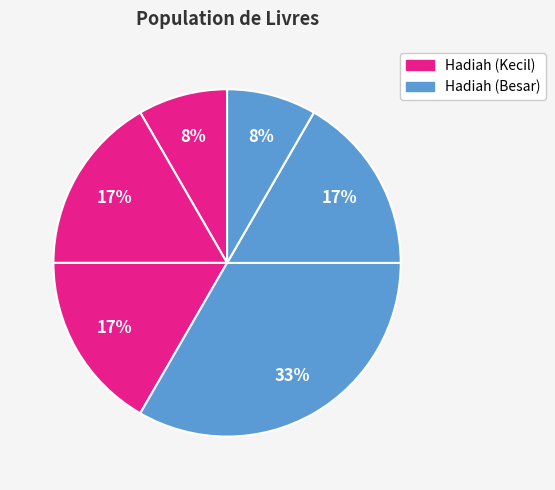

How many slices are in this pie chart?

6